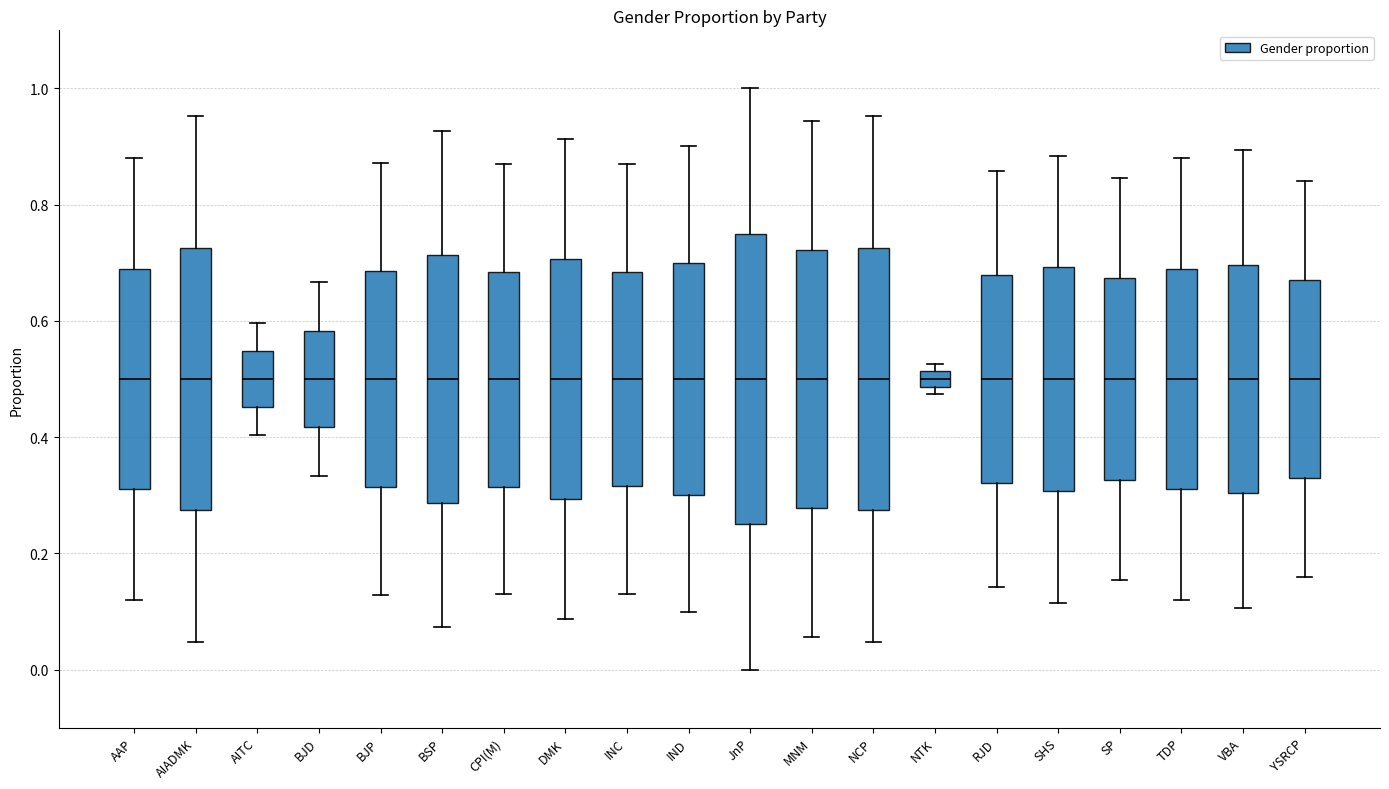

Which box is the tallest, from its lower edge to its upper edge?

JnP